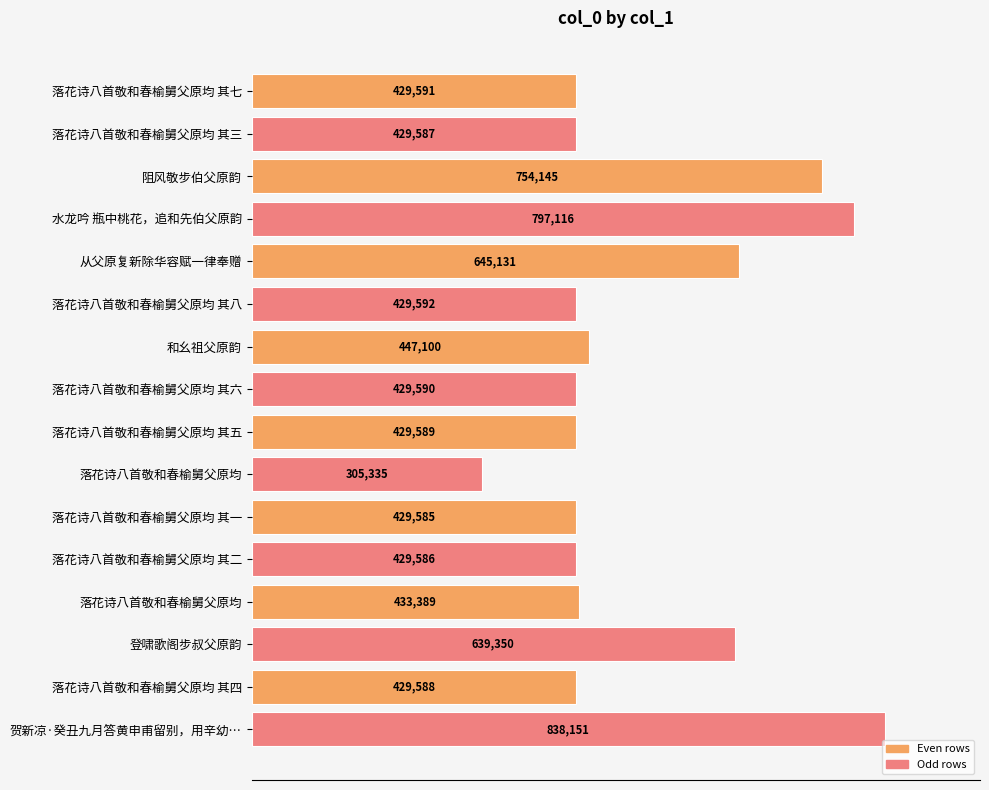

What is the difference between the maximum and minimum values?

532816